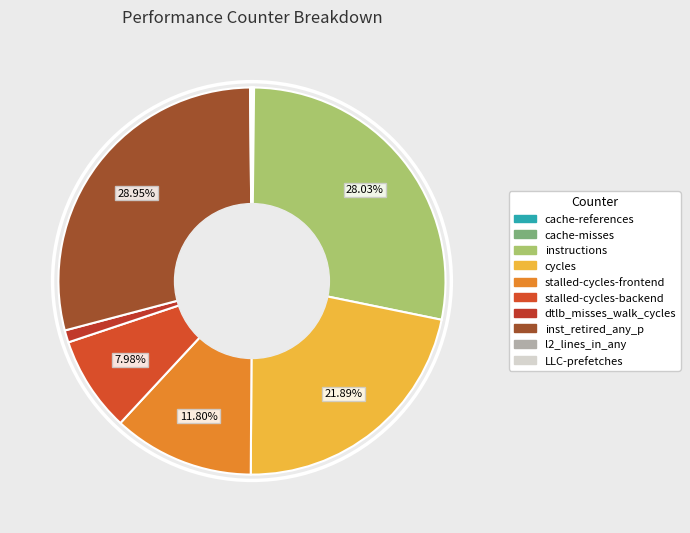

True or false: dtlb_misses_walk_cycles accounts for 1% of the total.

True